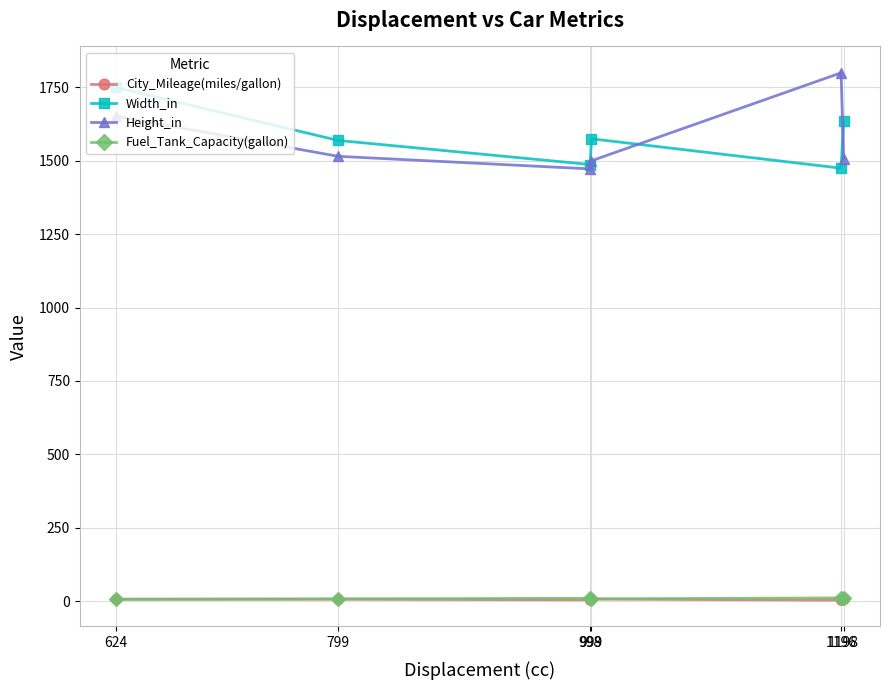

True or false: Fuel_Tank_Capacity(gallon) has more than 0 points higher than both neighbors.

True